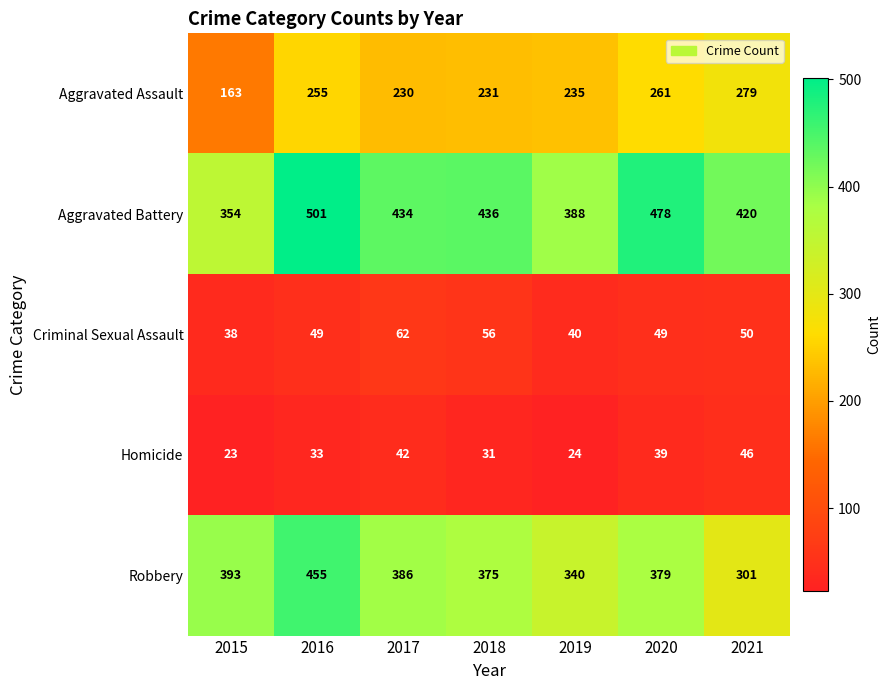

What is the total value across all series at 2015?

971